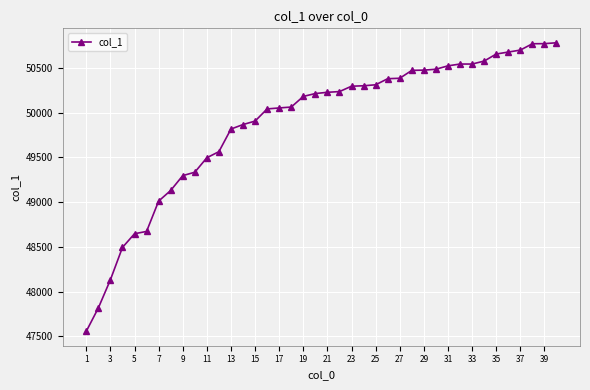

What is the difference between the maximum and minimum values?

3227